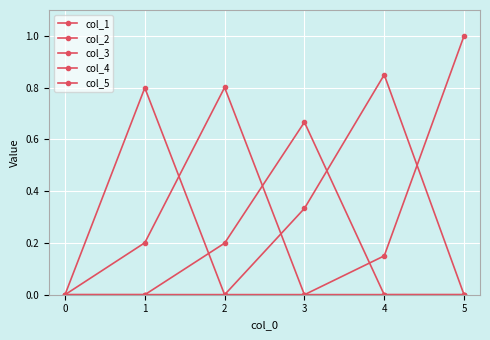

Which series changed the most between 1 and 5?

col_5